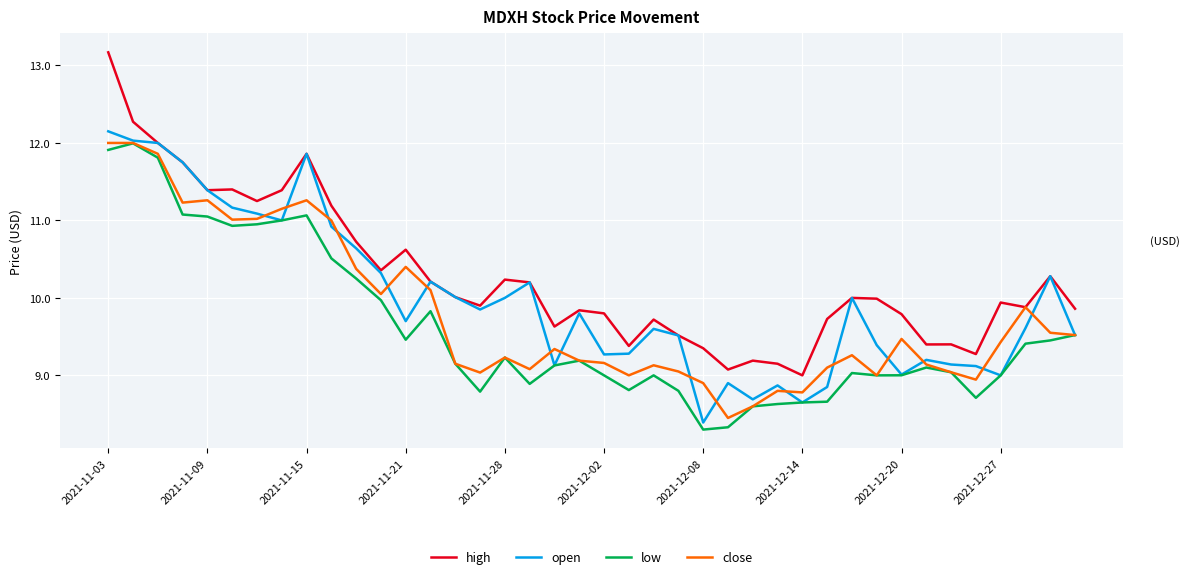

Which has a higher value, 26 or 31?

31